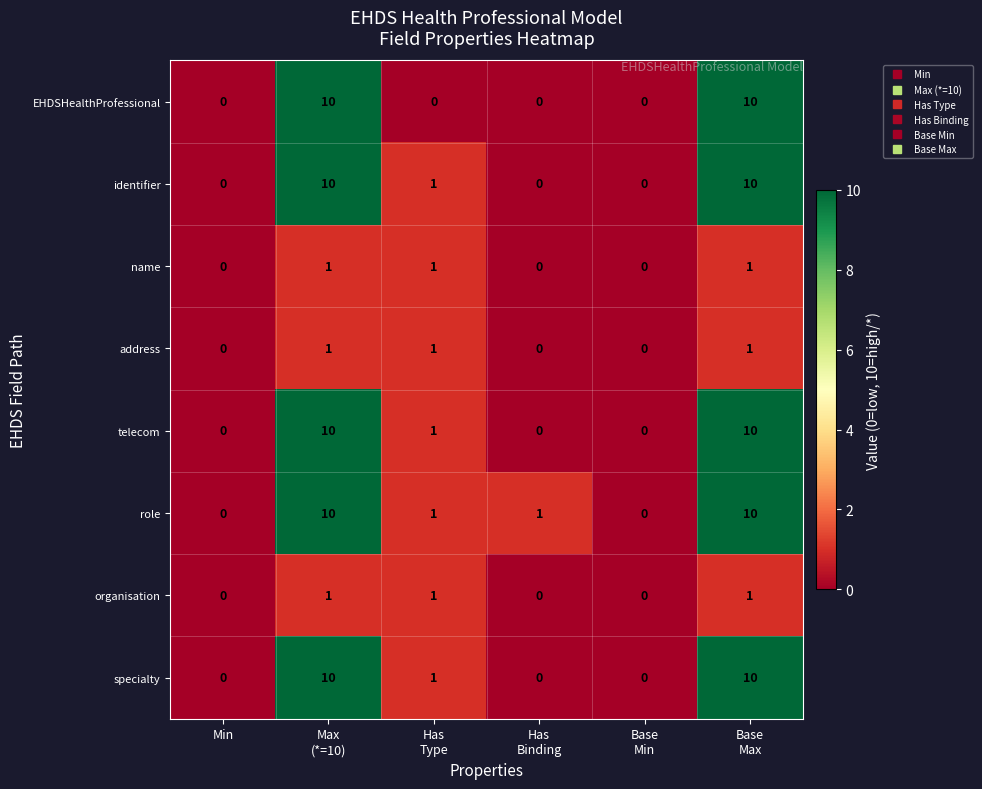

The specialty series shows 6 at Min. True or false?

False